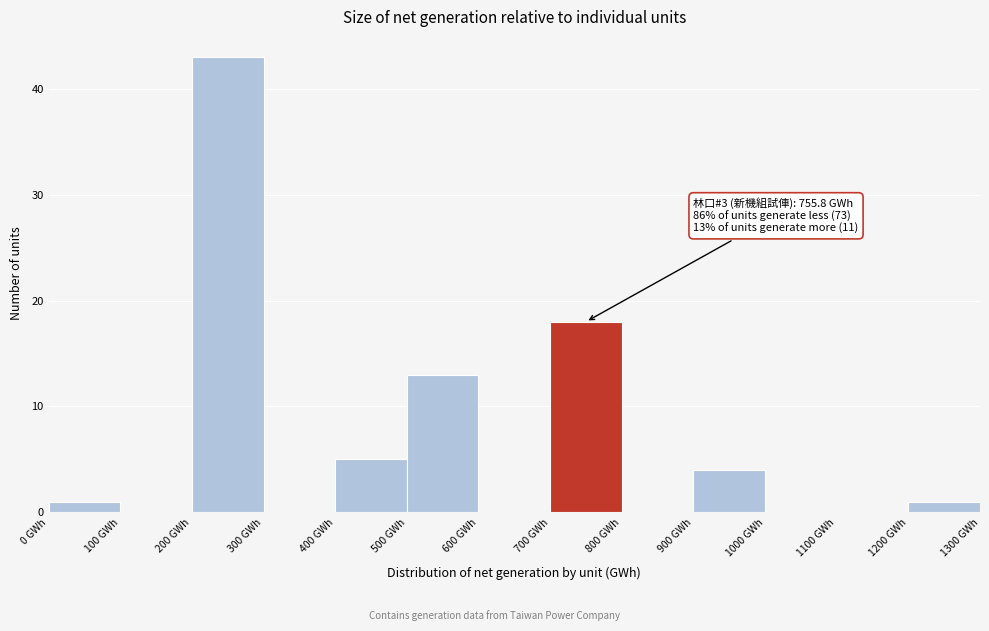

Which range on the x-axis has the tallest bar?

200 to 300